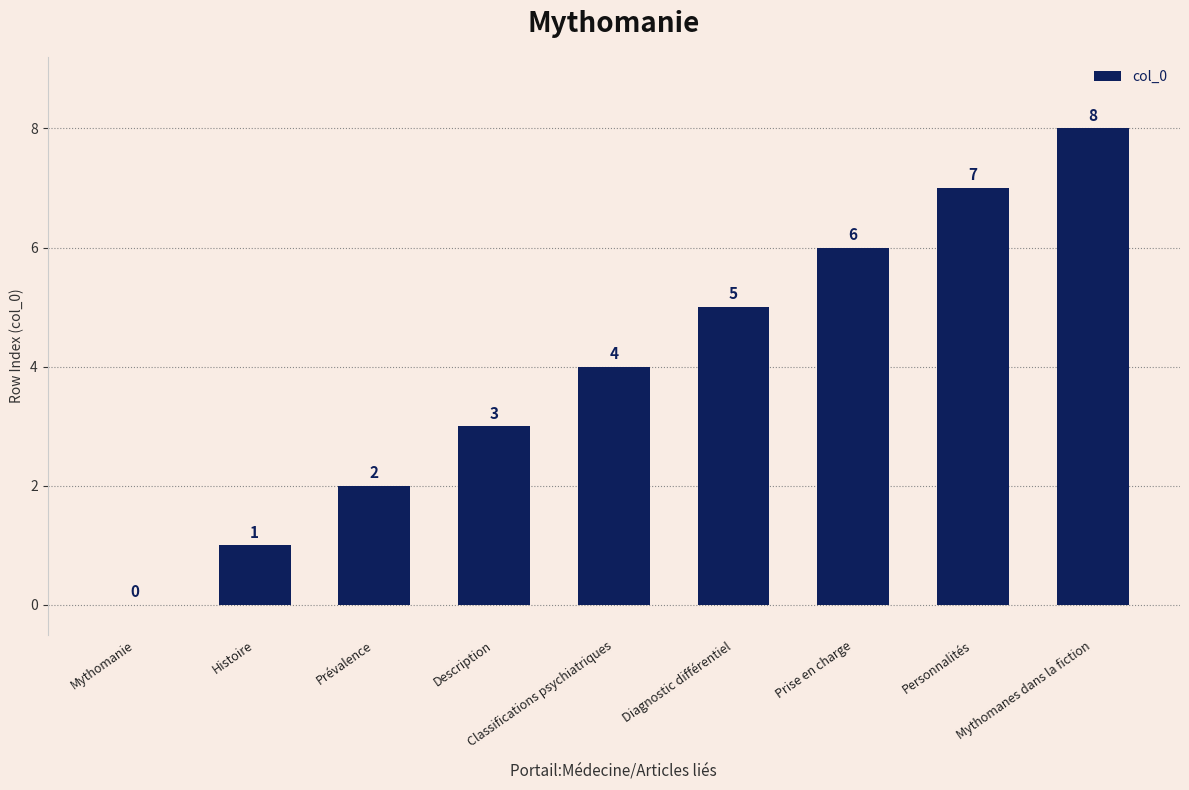

Where is the data nearest to the value 4?

Classifications psychiatriques